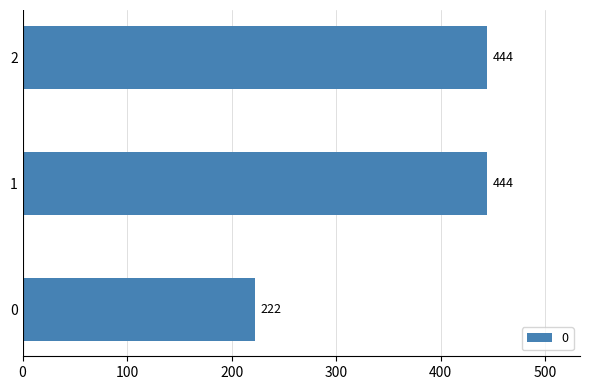

True or false: the data shows 444.4 at 2.

True